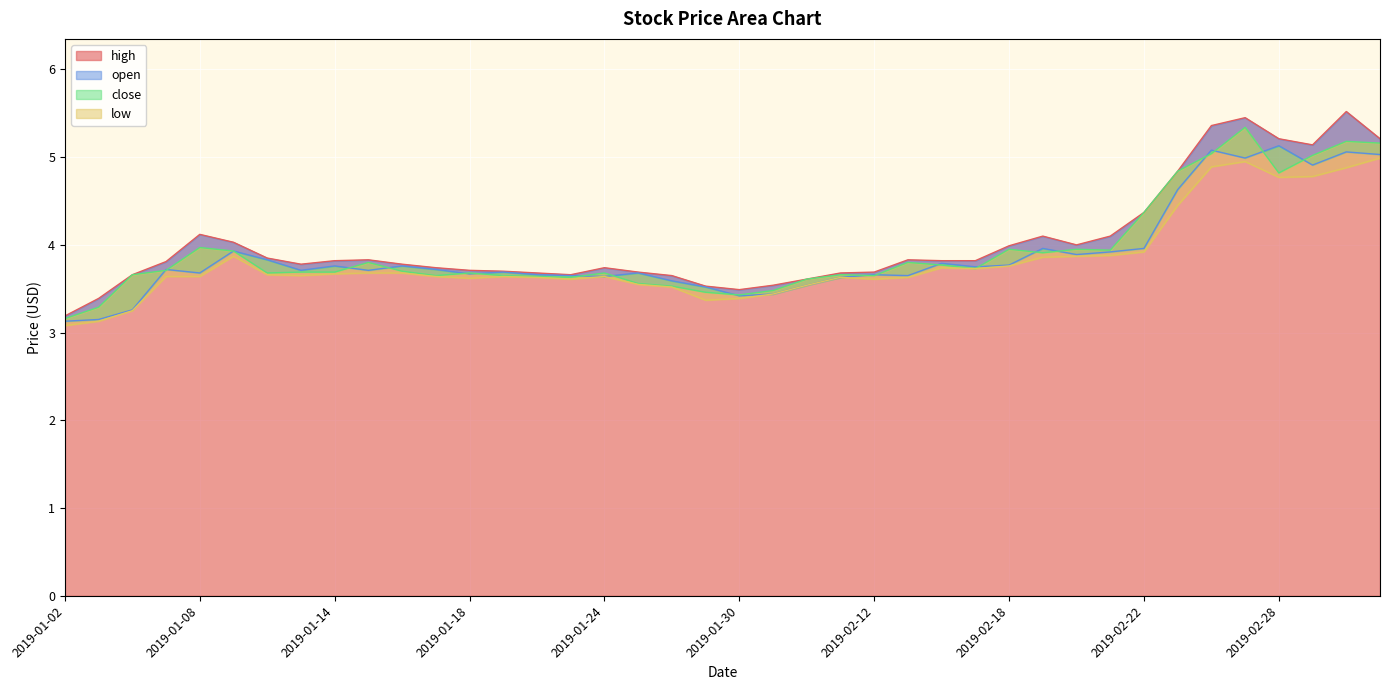

What is the total value across all series at 2019-01-03?

13.0